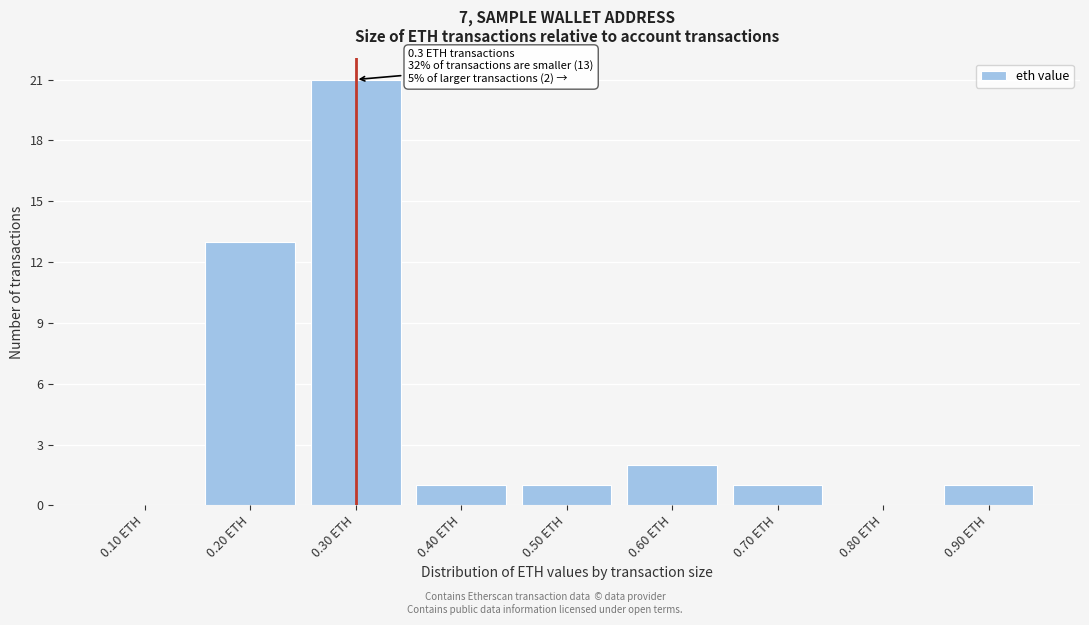

Reading right to left, transcribe all the data shown in this chart.

0.90 ETH=1	0.80 ETH=0	0.70 ETH=1	0.60 ETH=2	0.50 ETH=1	0.40 ETH=1	0.30 ETH=21	0.20 ETH=13	0.10 ETH=0